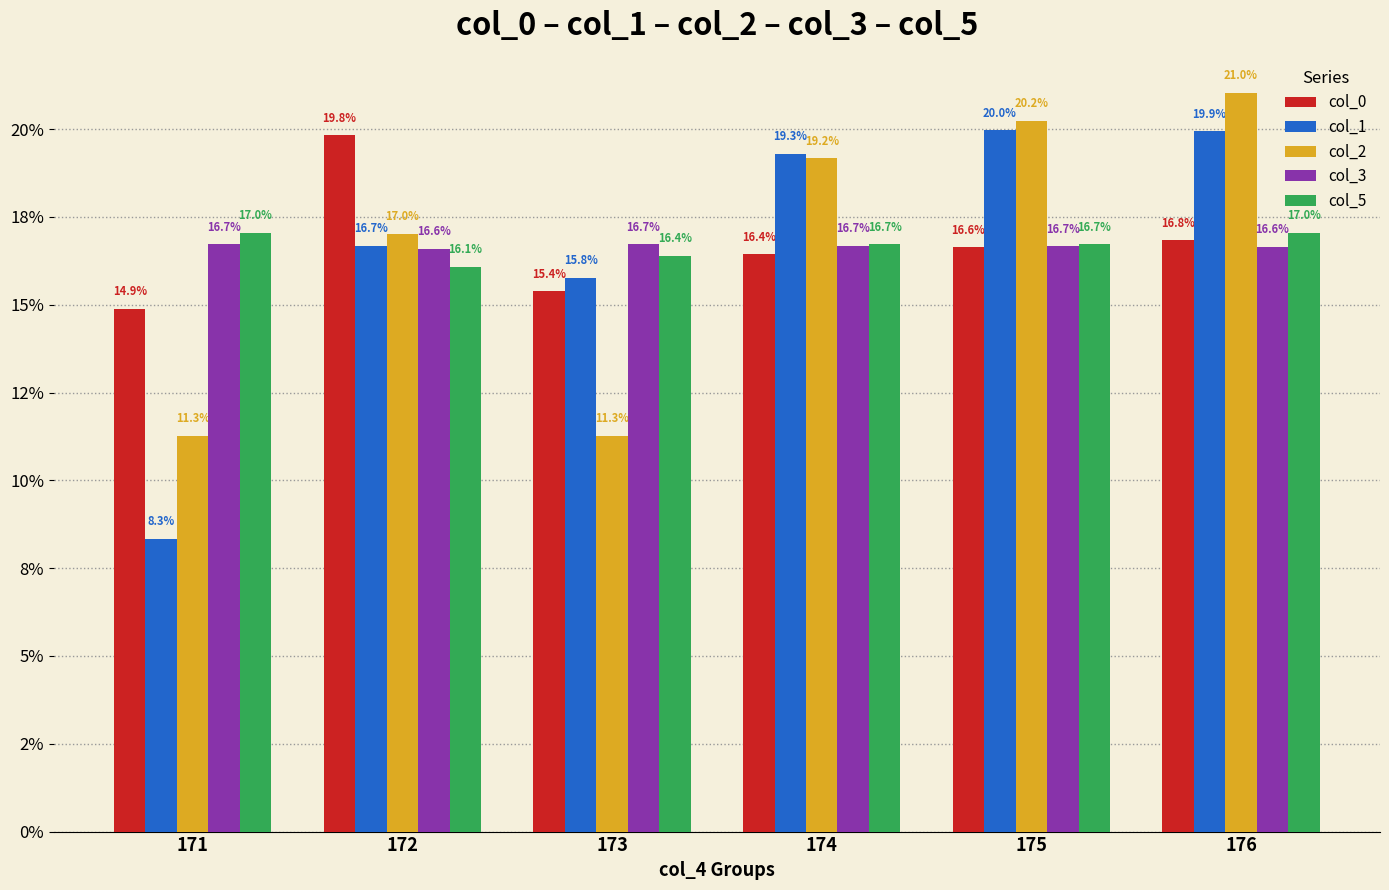

Is the value of col_2 at 171 greater than the value of col_5 at 176?

No